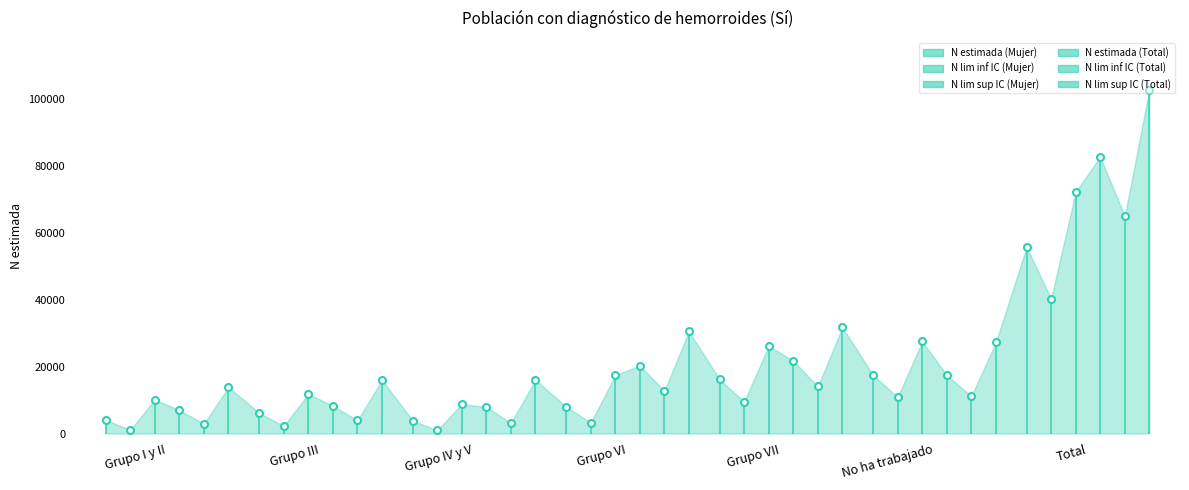

What is the label of the 1st point from the right?

Total